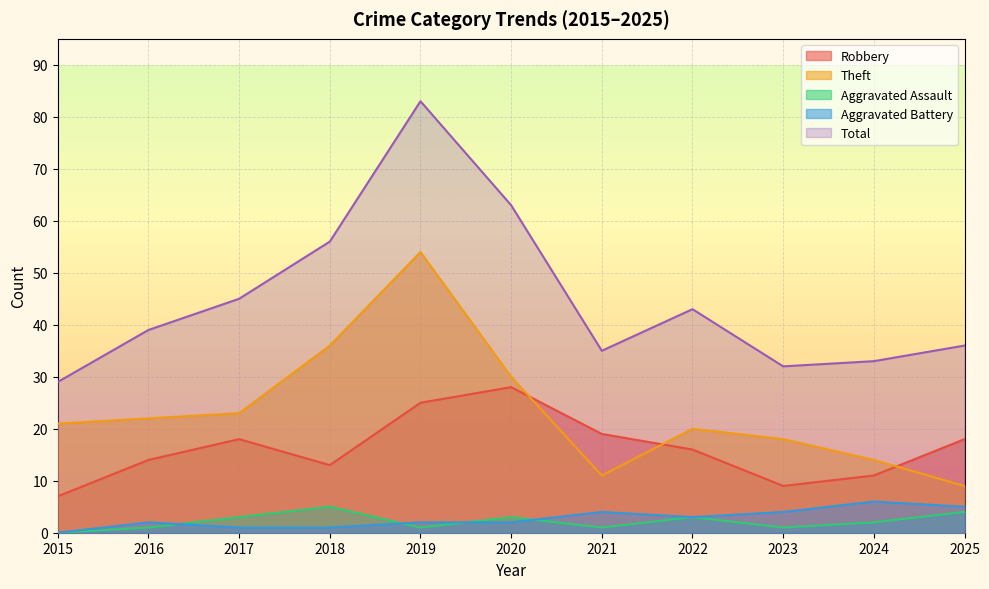

How many positive values does the Aggravated Assault series have?

10